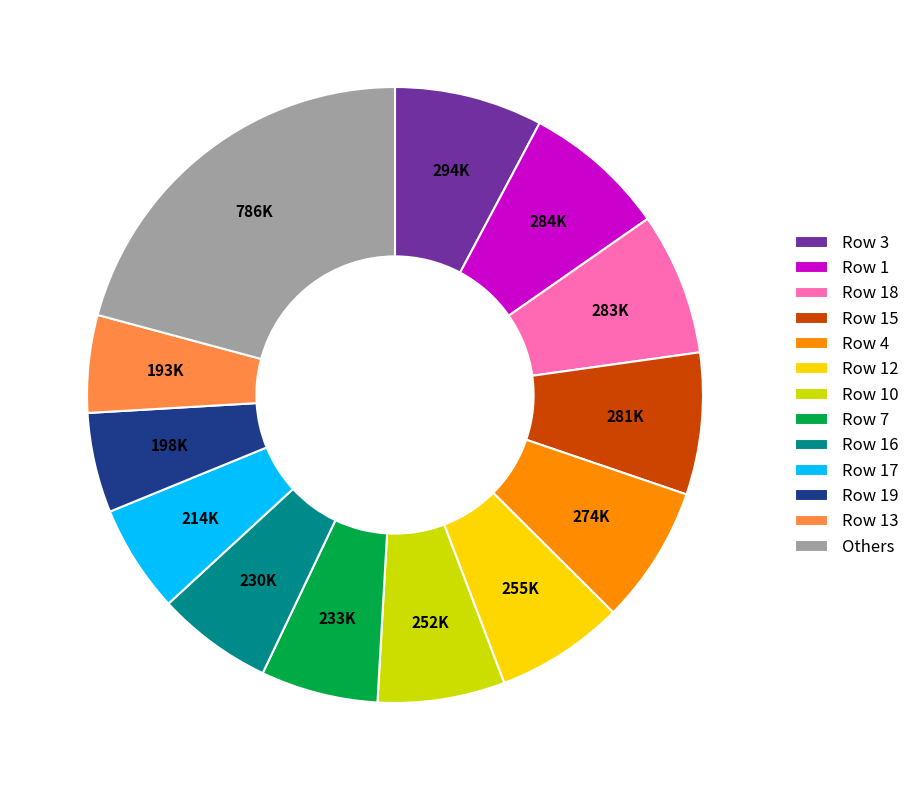

Do Row 13 and Row 18 together represent more than half of the pie?

No